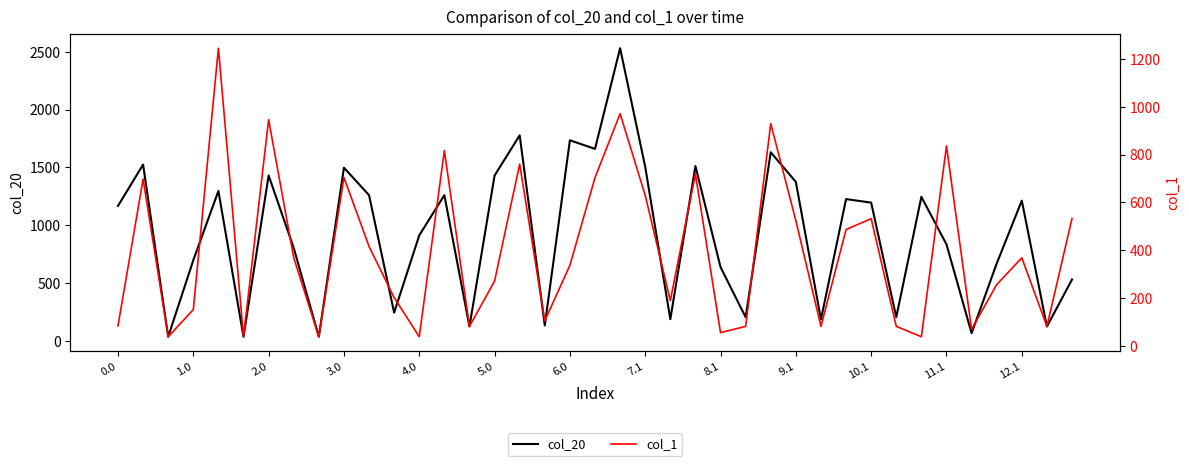

Is it true that col_1 equals 719.0 at 23?

True